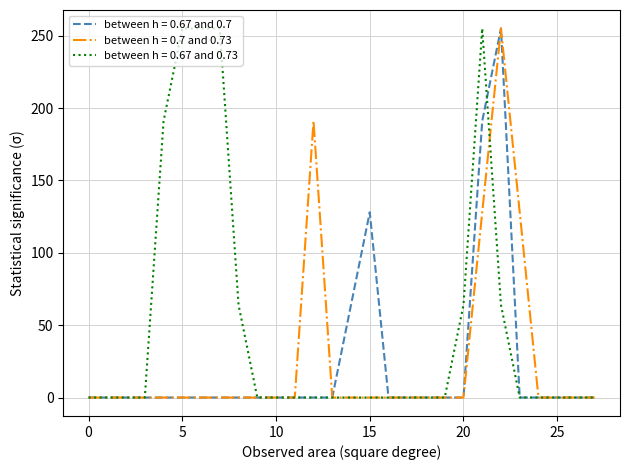

At how many categories does at least one series exceed 85?

9